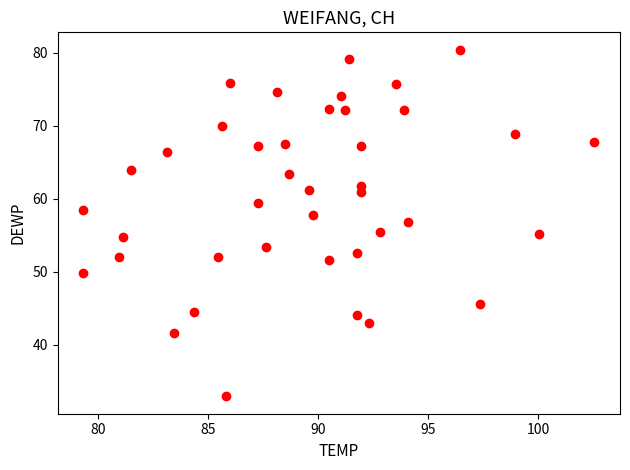

What is the range of Y values (max minus min)?

47.5